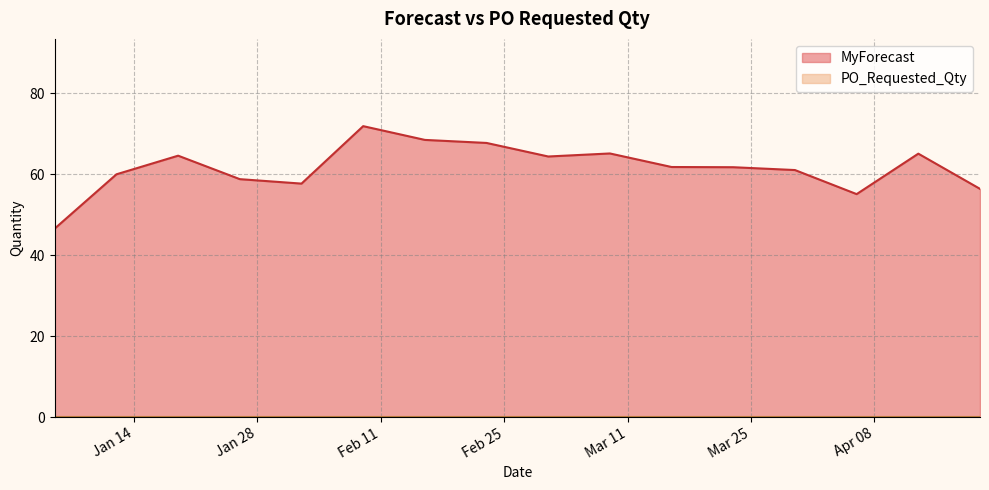

What is the maximum value shown in the chart?

71.9